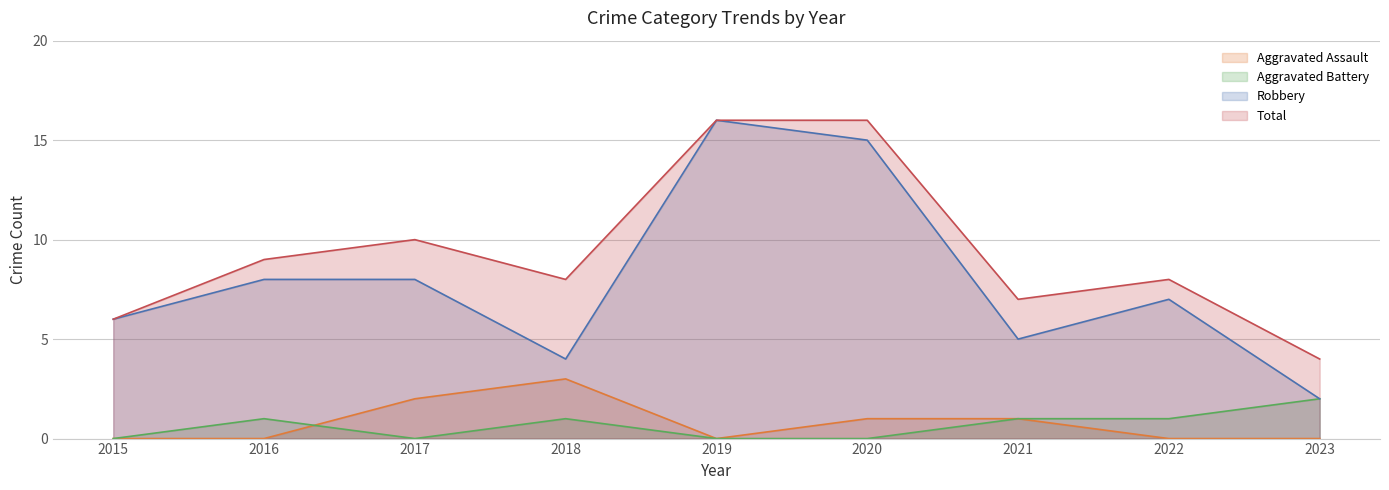

How many lines are shown in the chart?

4